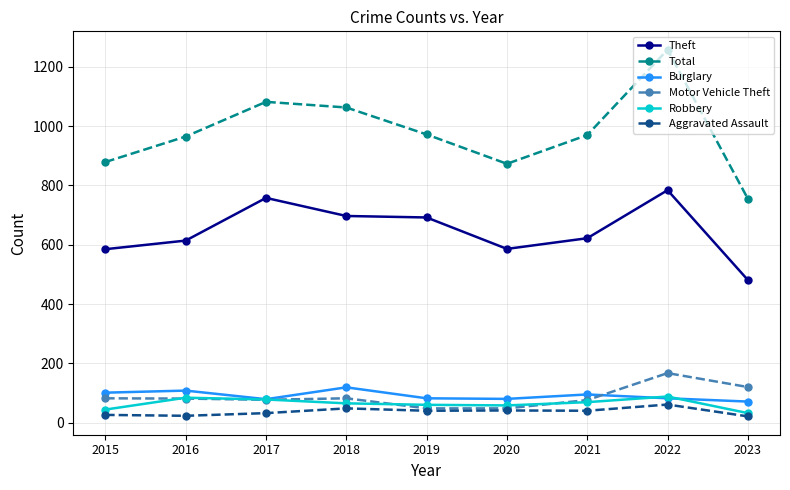

What is the value of the Motor Vehicle Theft point at the 1st from the left?

82